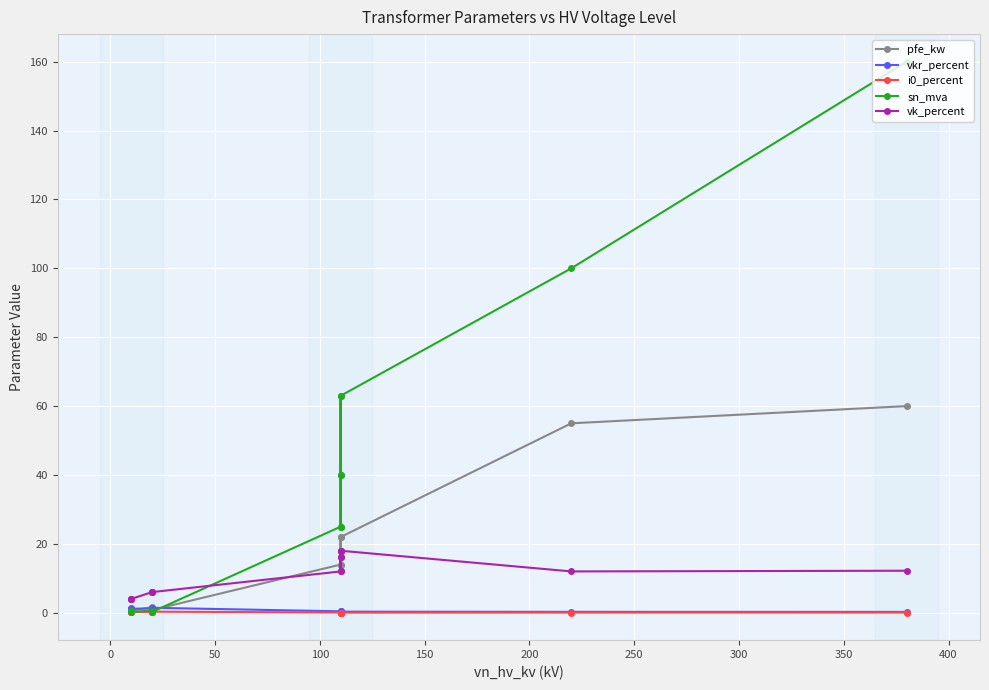

What is the average value of the i0_percent series?

0.1